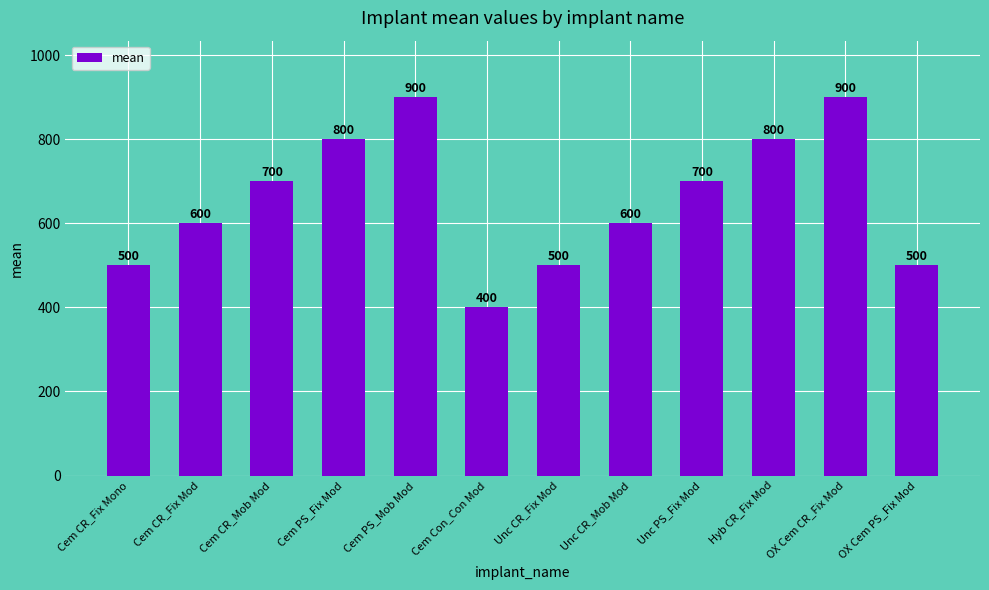

The chart shows a value of 800 at Hyb CR_Fix Mod. True or false?

True